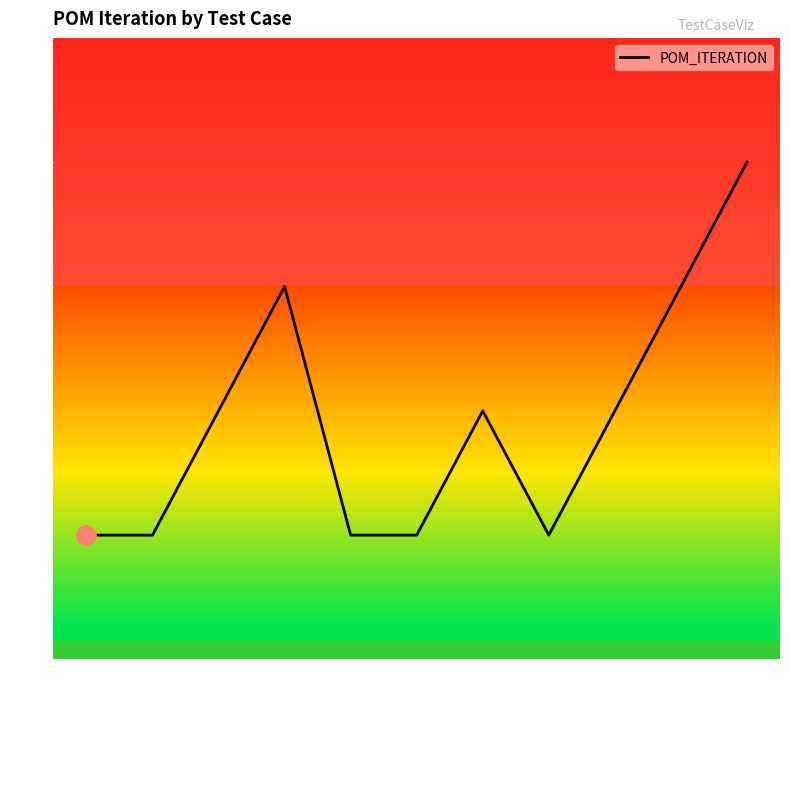

What is the change in value from testT4244 to testFolioDataSetup3_2?

+1